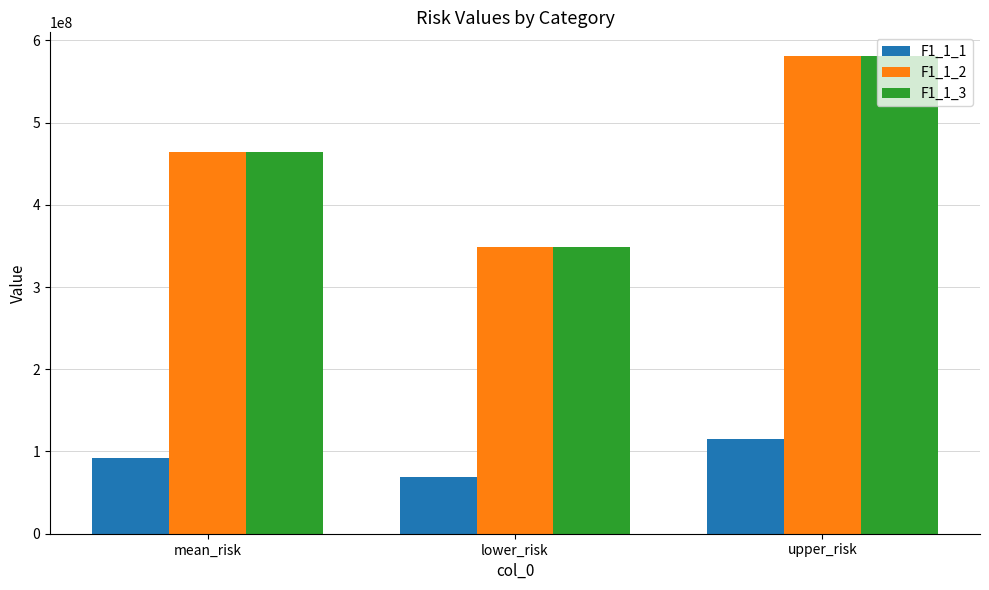

Count the number of categories in the chart.

3